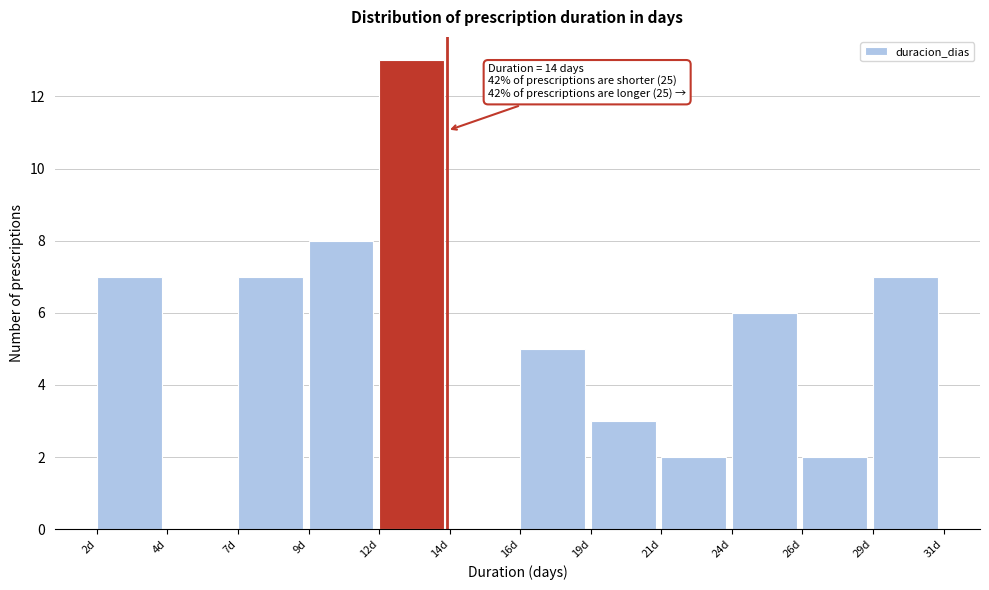

Reading right to left, list all the values displayed in this chart.

29d=7	26d=2	24d=6	21d=2	19d=3	16d=5	14d=0	12d=13	9d=8	7d=7	4d=0	2d=7